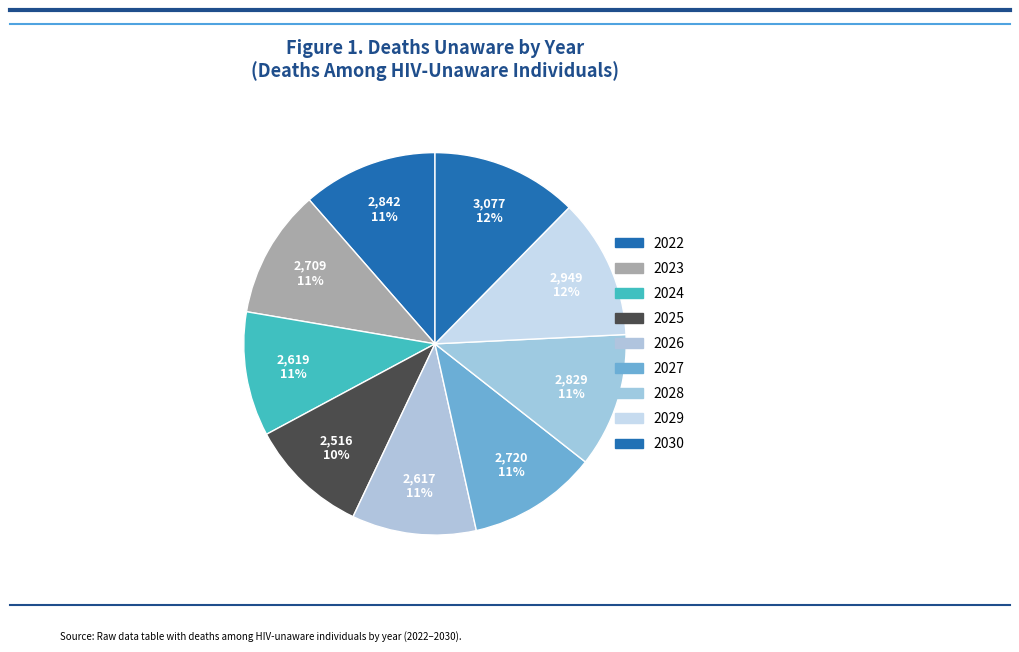

What percentage do 2028 and 2029 together represent?

23.2%